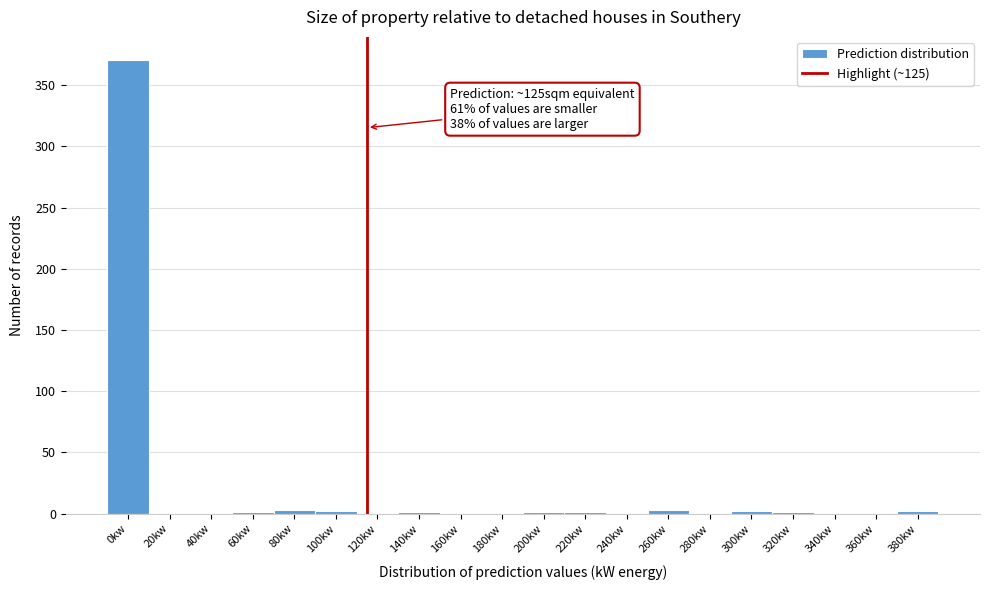

Which category has the highest value across all series?

0kw